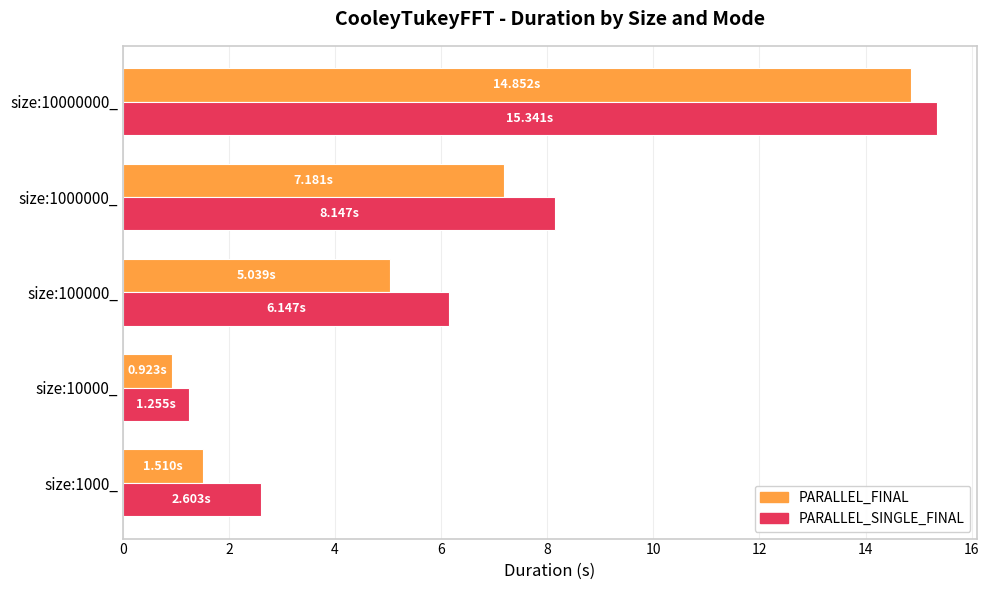

What is the difference between the highest and lowest values at size:10000000_?

0.5